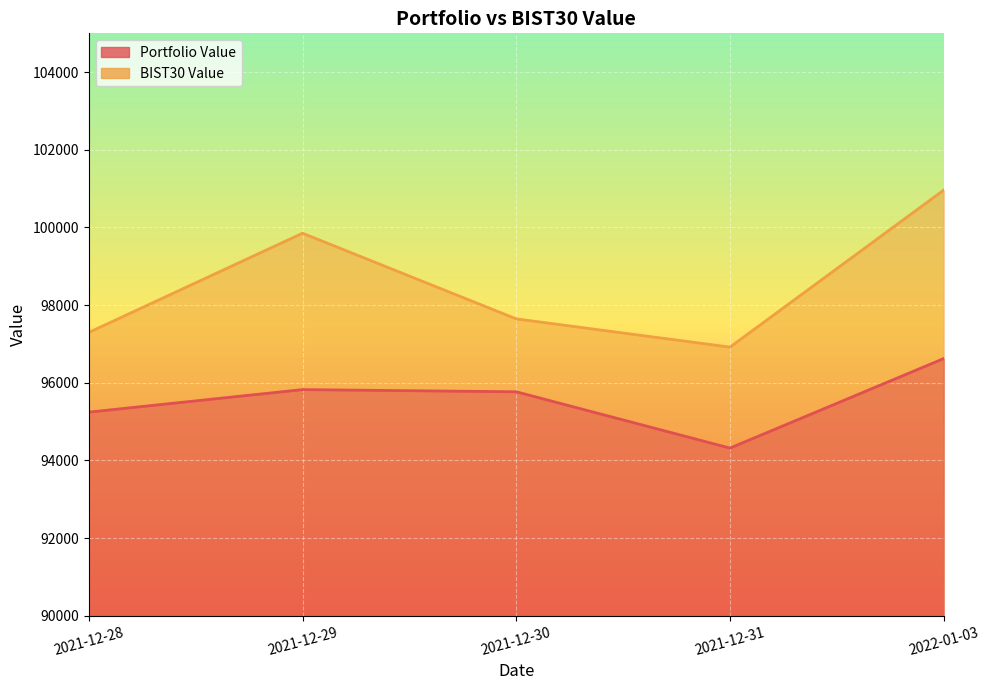

Is it true that BIST30 Value equals 97645.3 at 2021-12-30?

True